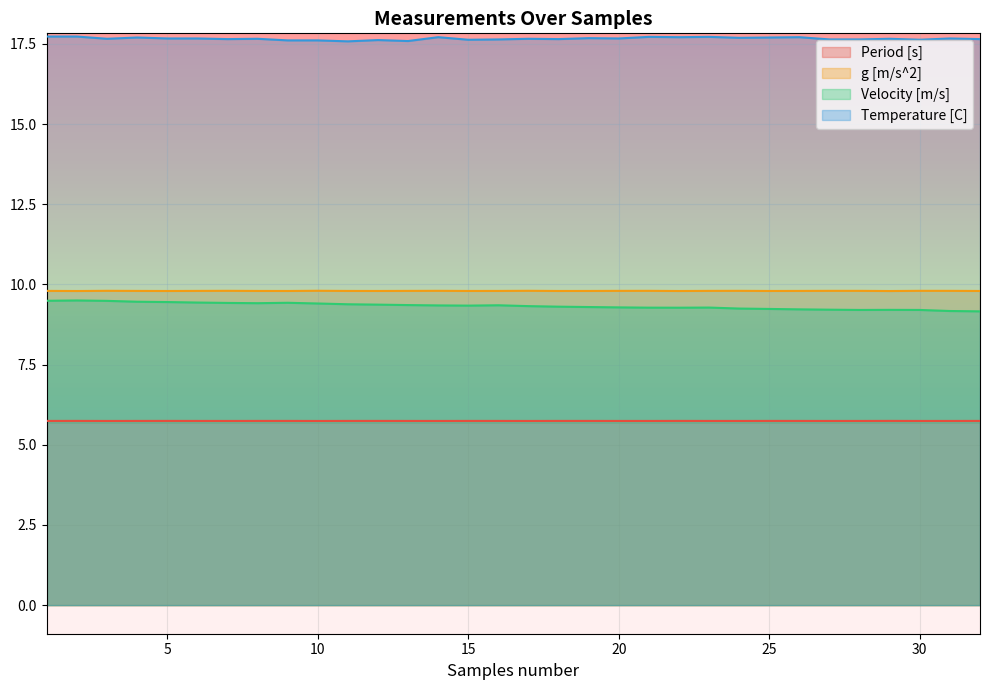

Rank the series by their maximum value, from highest to lowest.

Temperature [C], g [m/s^2], Velocity [m/s], Period [s]